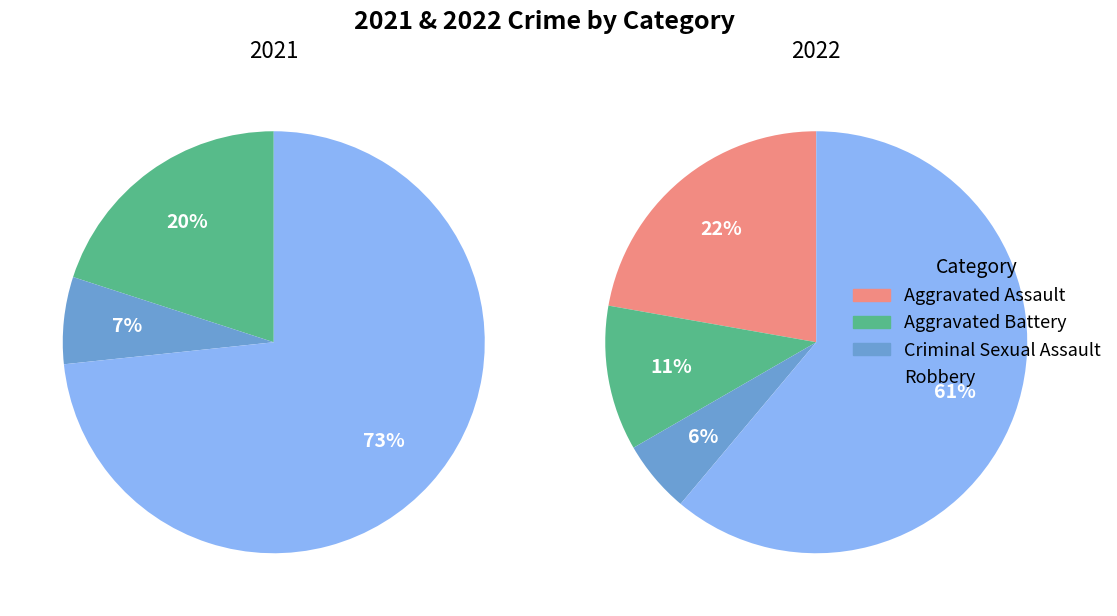

Rank the series by their maximum value, from highest to lowest.

values_2021, values_2022